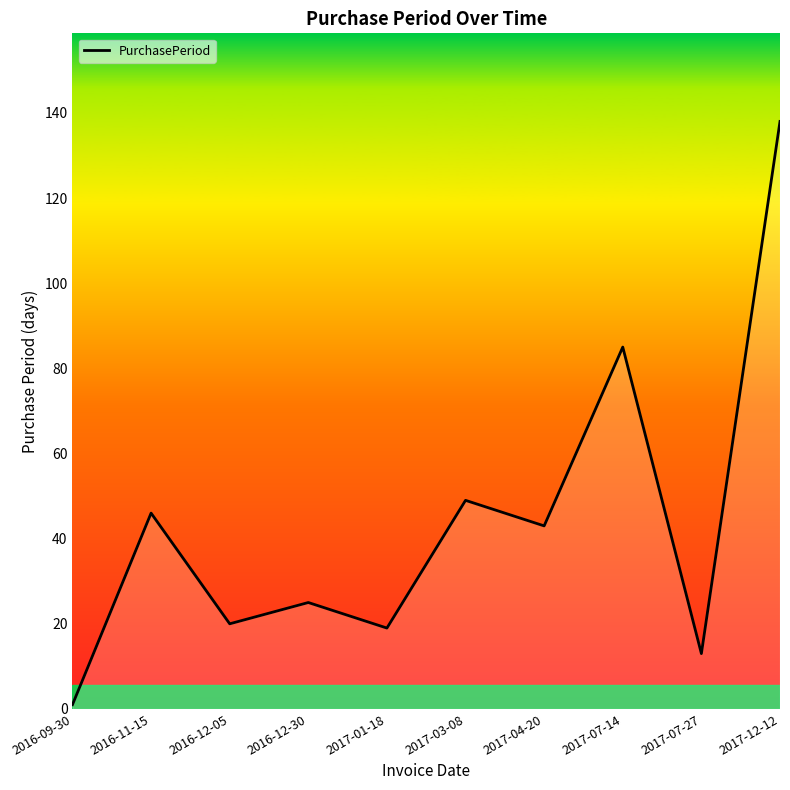

Does the chart have visible grid lines?

No